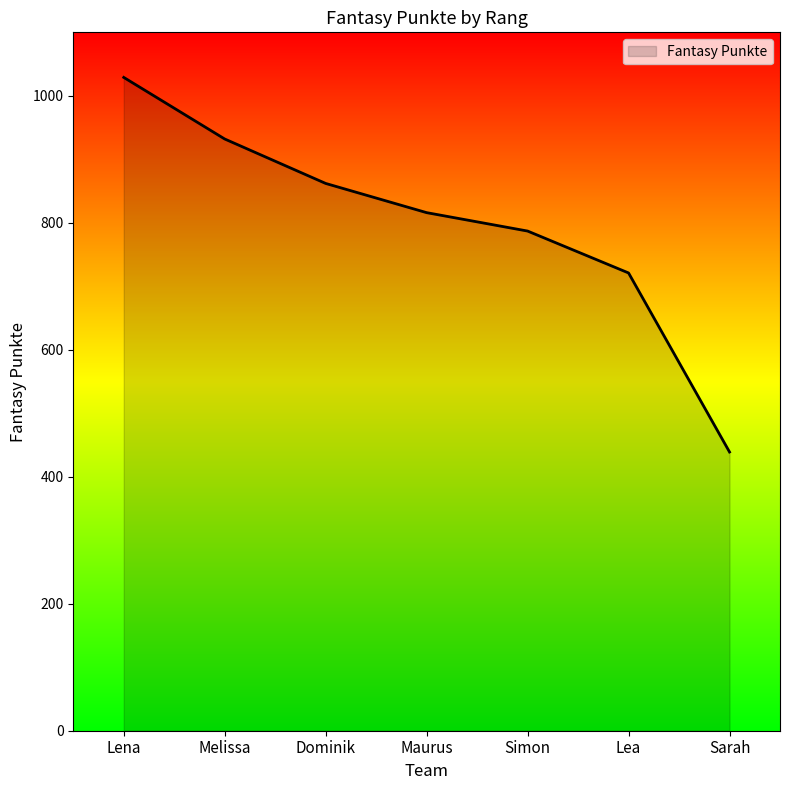

How many values are below 816?

3